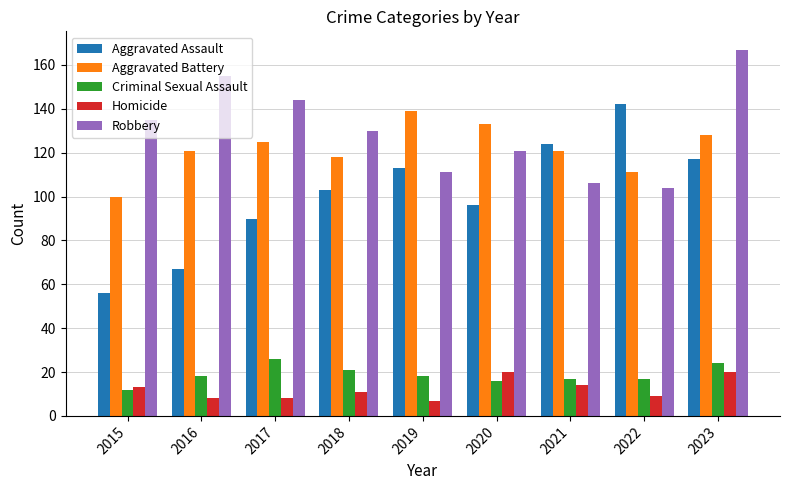

What is the difference between the second highest and second lowest values in the Aggravated Assault series?

57